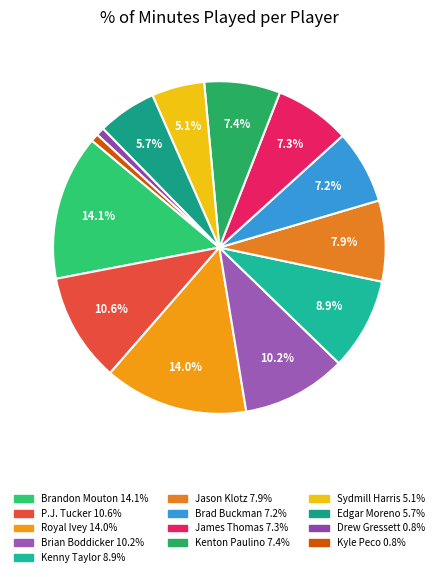

Count the number of slices in the pie.

13